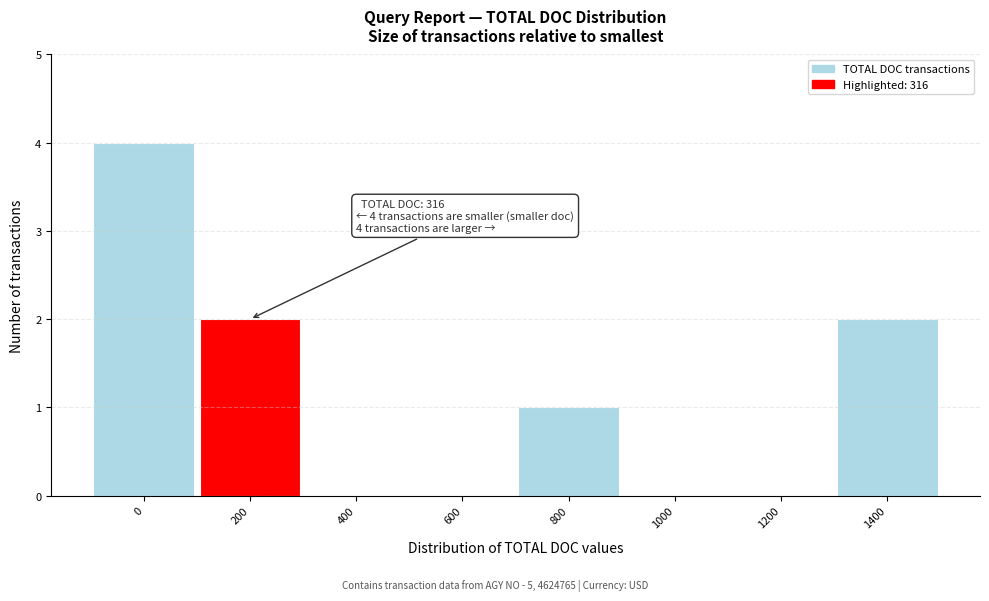

Reading left to right, extract all data points from this chart.

0=4	200=2	400=0	600=0	800=1	1000=0	1200=0	1400=2